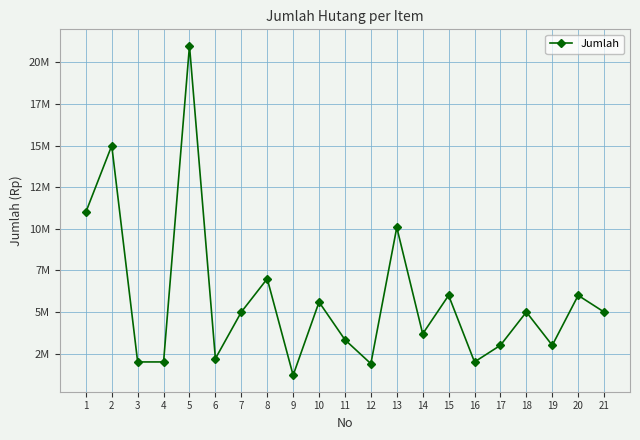

Is this an area chart (filled region under the line)?

No